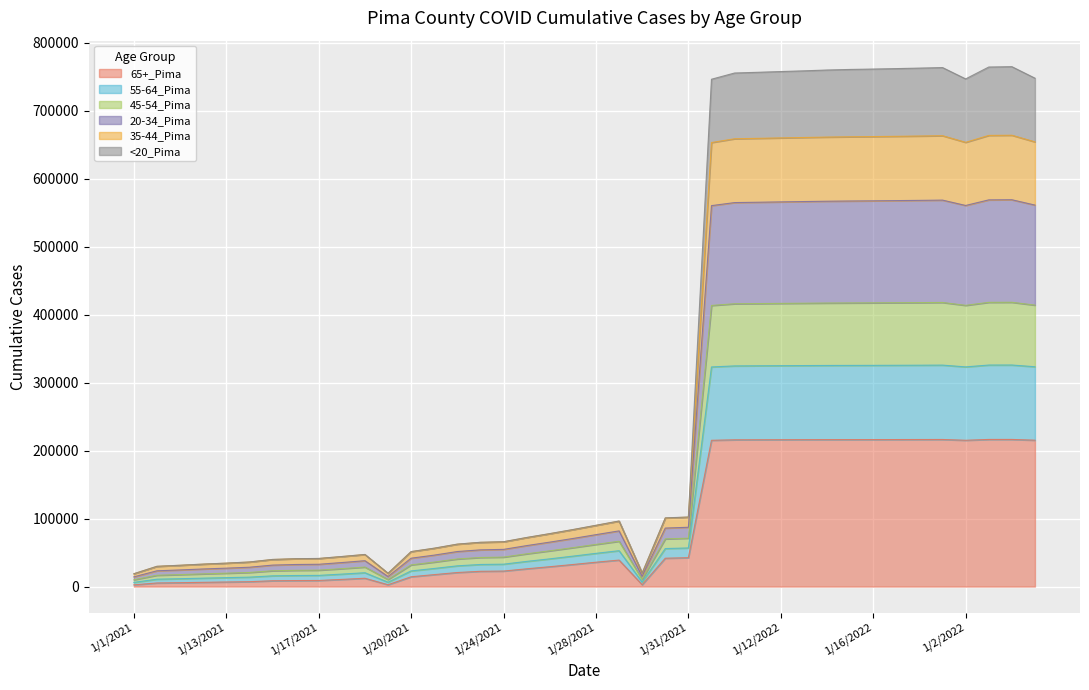

True or false: <20_Pima and 55-64_Pima cross at least once.

False